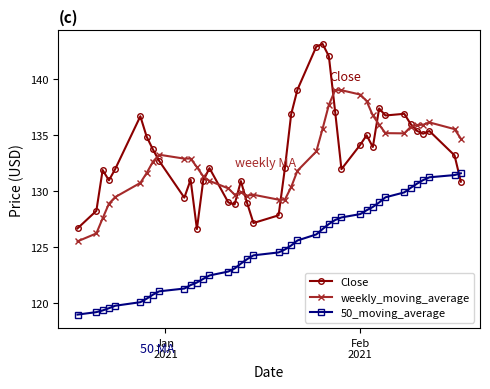

After their last crossing, which series has the higher values: Close or 50_moving_average?

50_moving_average